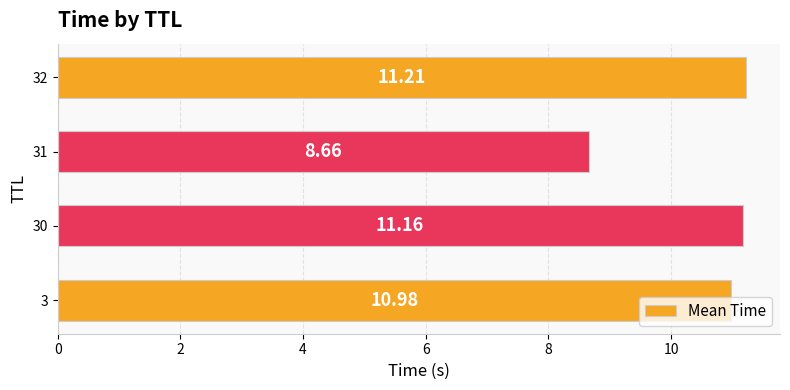

Between 31 and 32, which is larger?

32